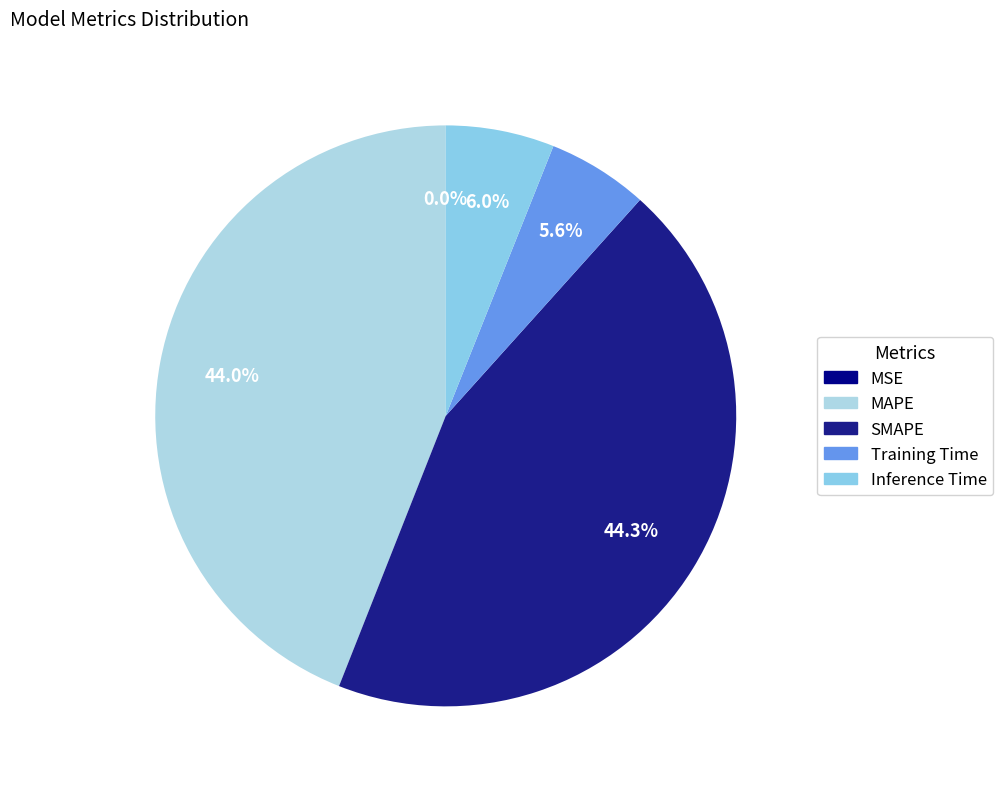

Does SMAPE account for over 50% of the chart?

No